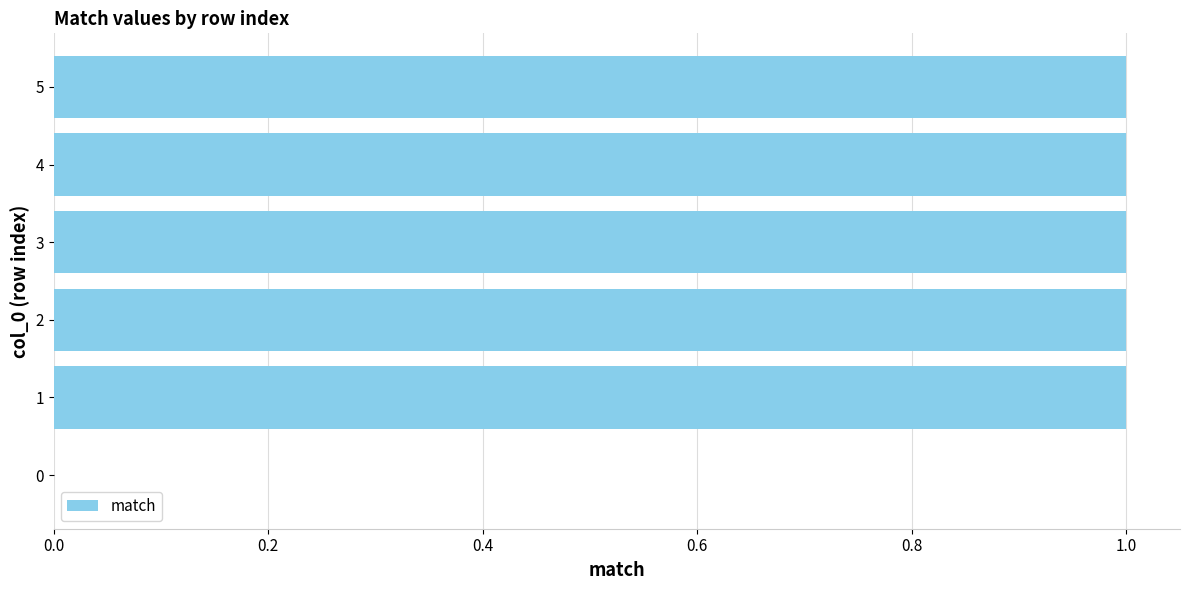

What is the ratio of the value at 1 to the value at 3?

1.0